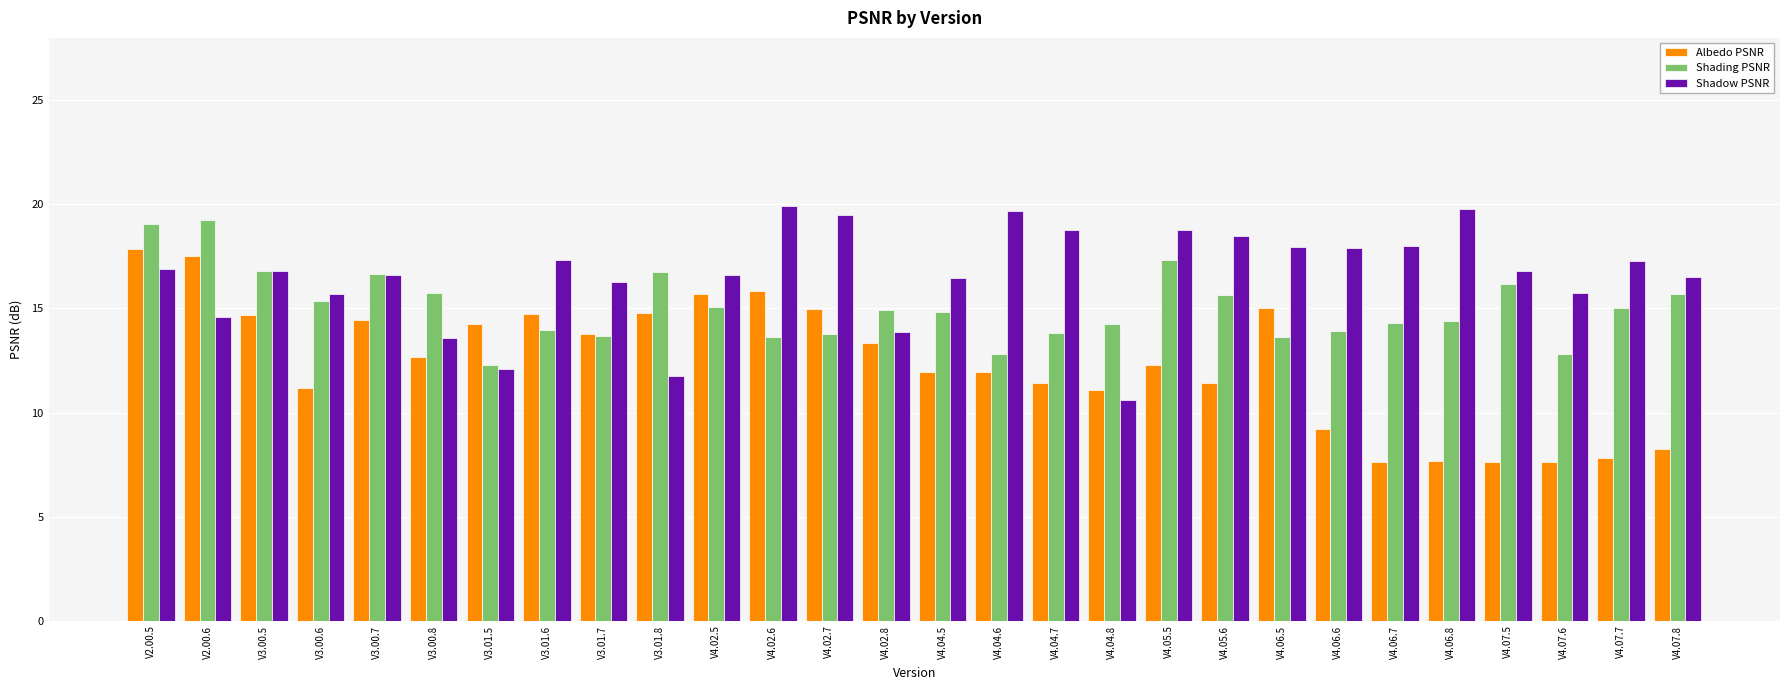

At which label does Shadow PSNR reach its minimum?

V4.04.8